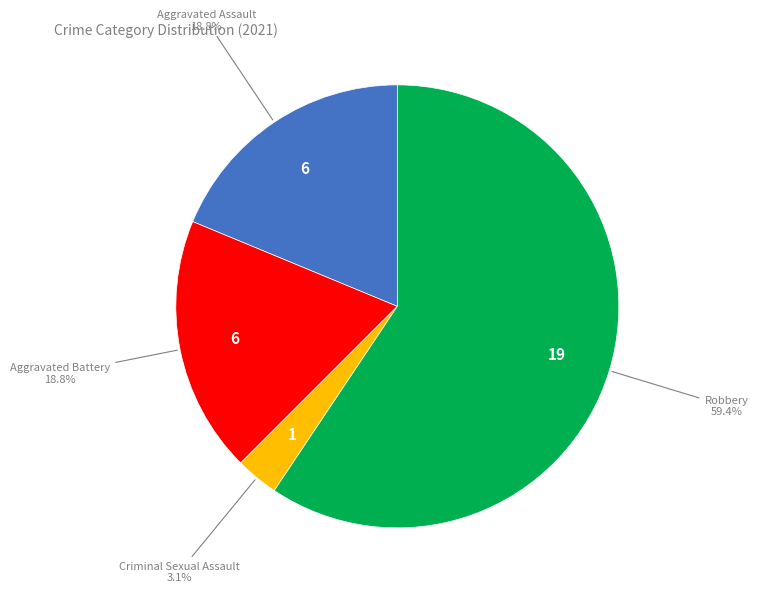

To the nearest percent, what is the average slice percentage?

25%